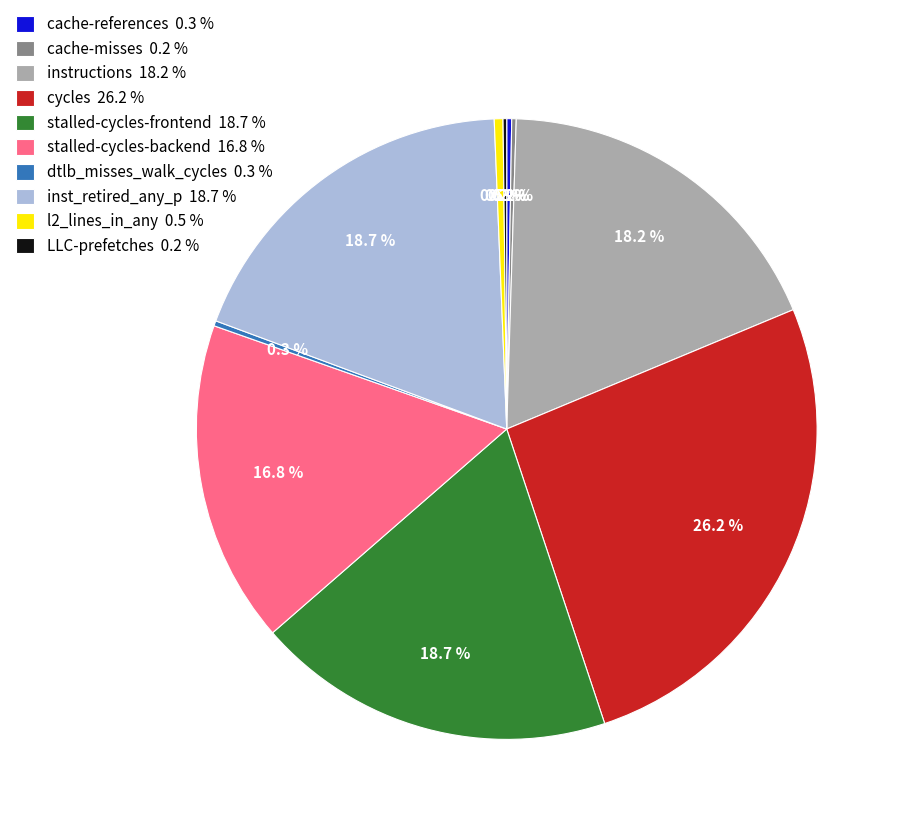

What is the largest slice in the pie chart?

cycles